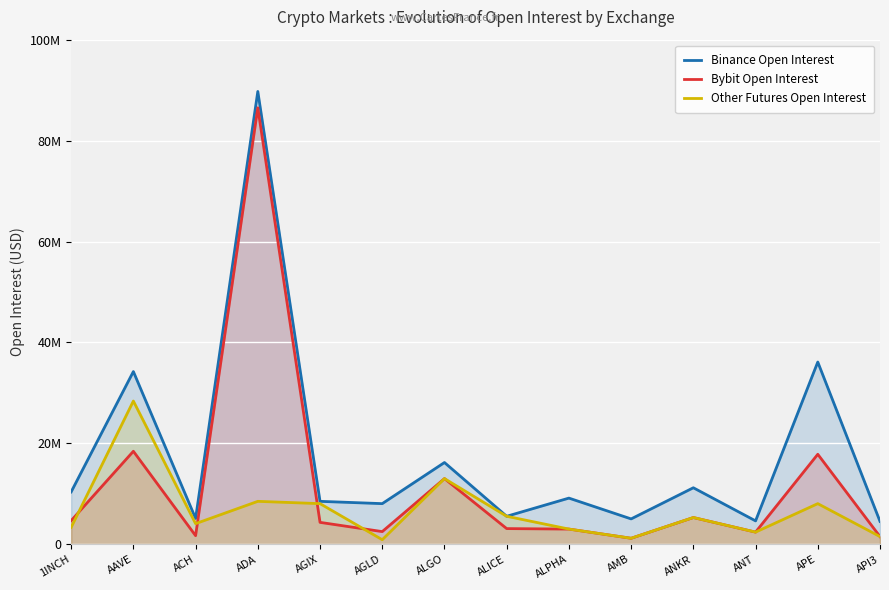

How many data points in Bybit Open Interest are less than 4347096?

7